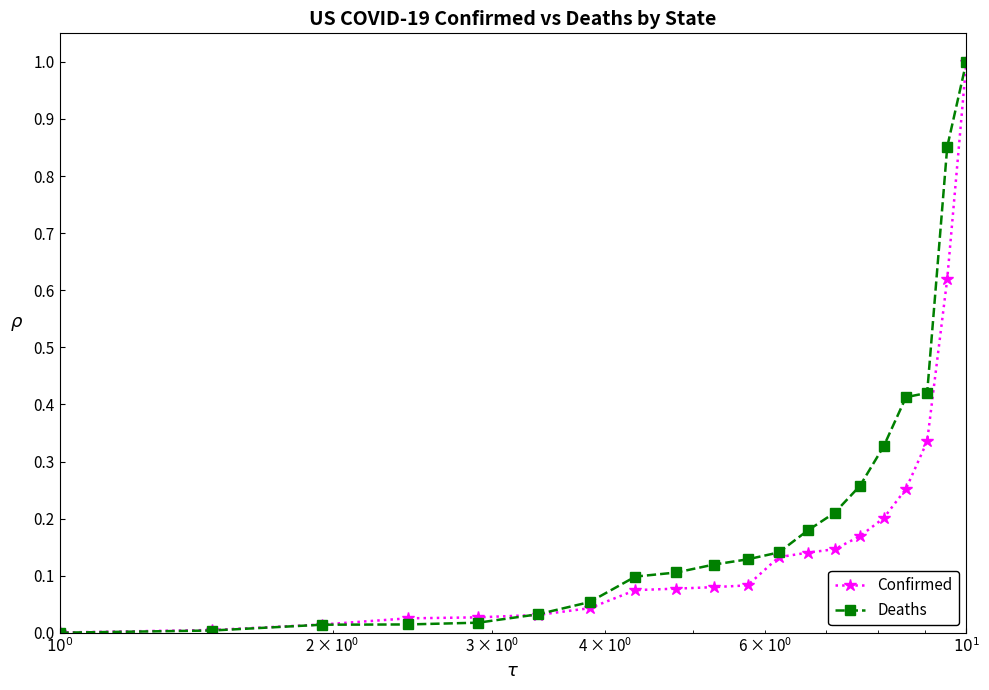

Which series has the largest total across all categories?

Deaths